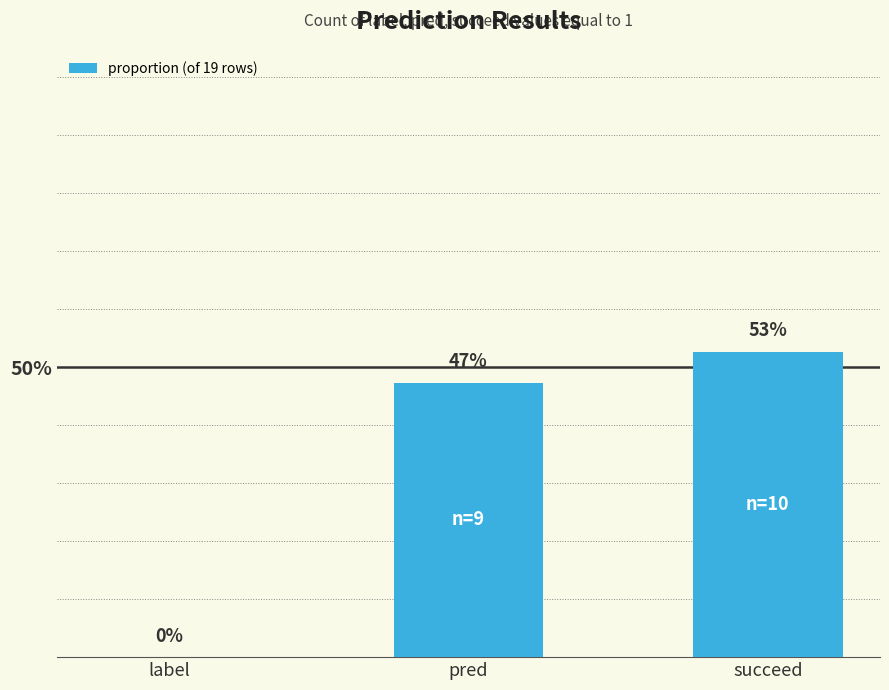

Where is the data nearest to the value 0?

label